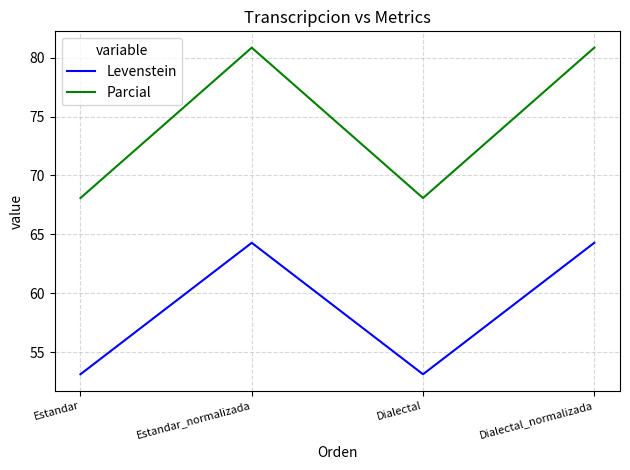

Reading left to right, list all the values displayed in this chart.

Levenstein: Estandar=53.1	Estandar_normalizada=64.3	Dialectal=53.1	Dialectal_normalizada=64.3
Parcial: Estandar=68.1	Estandar_normalizada=80.9	Dialectal=68.1	Dialectal_normalizada=80.9